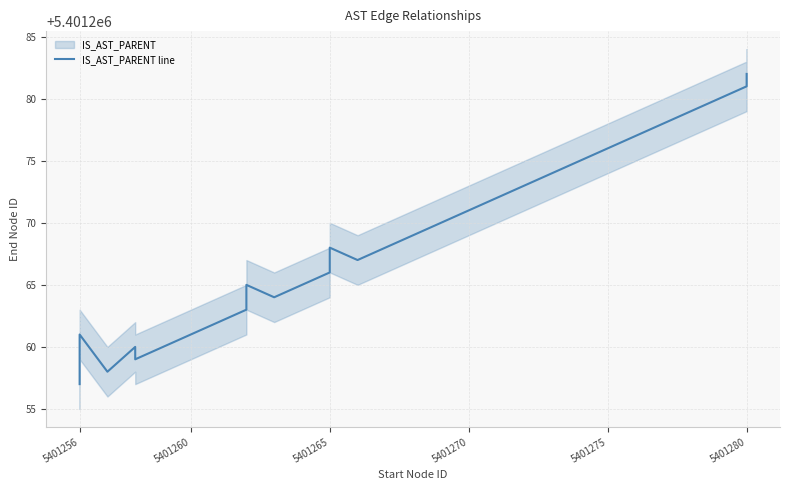

How many values exceed 5401267?

9